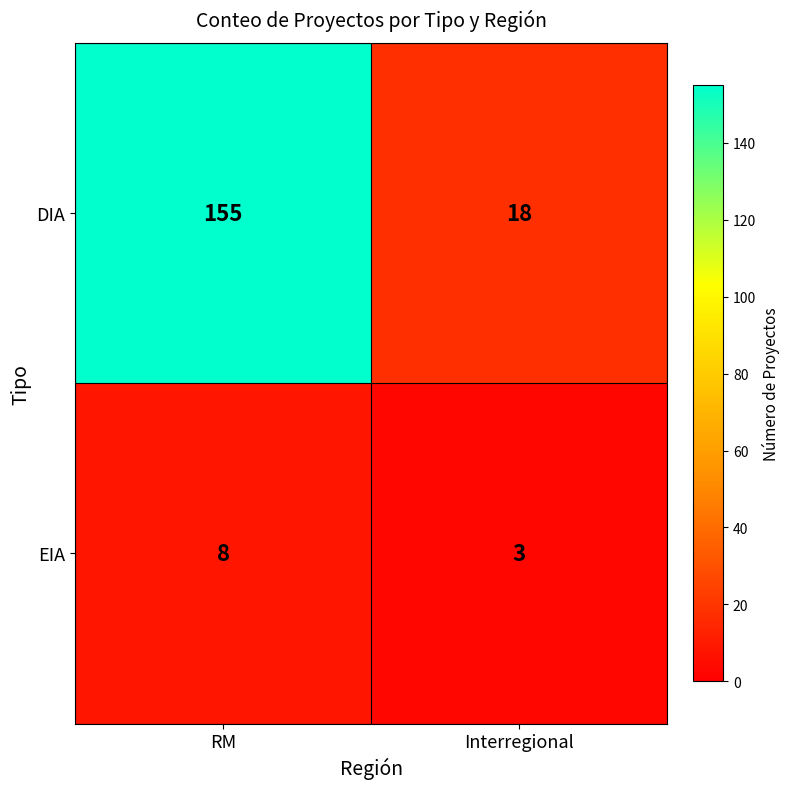

Which series has the widest spread of values?

DIA